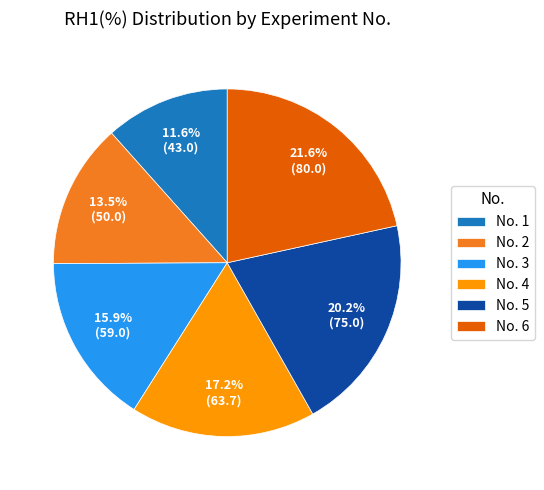

Between No. 5 and No. 4, which is larger?

No. 5